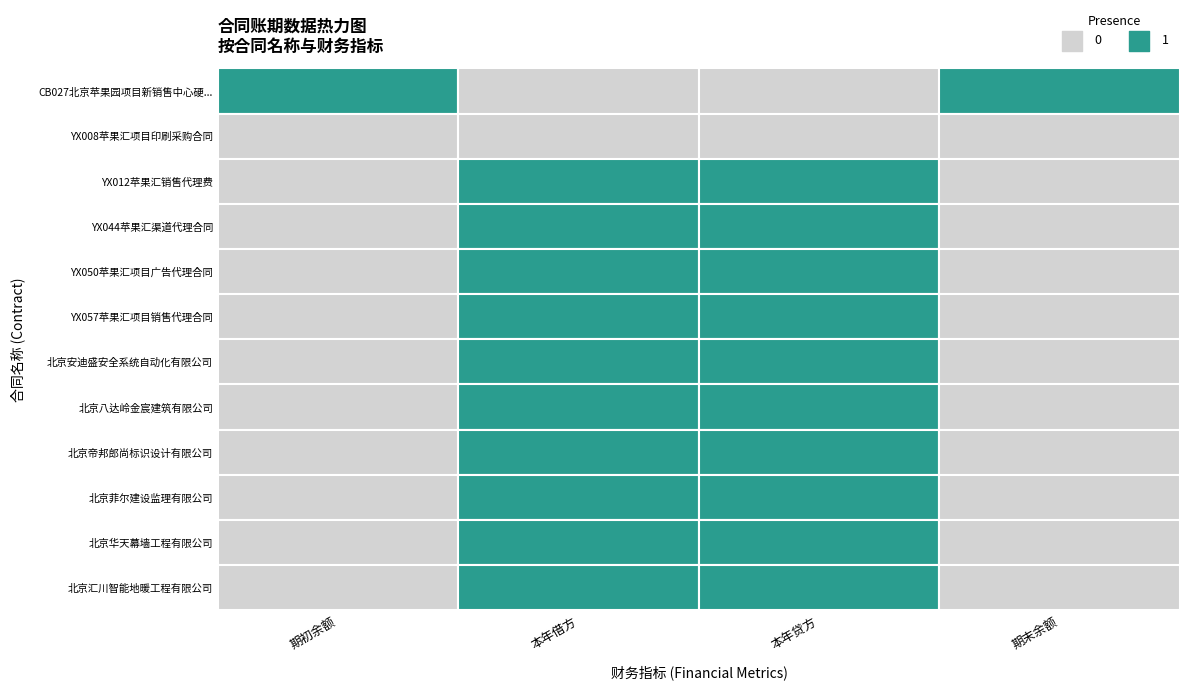

Is the value of 北京安迪盛安全系统自动化有限公司 at 0 greater than the value of 北京菲尔建设监理有限公司 at 3?

No